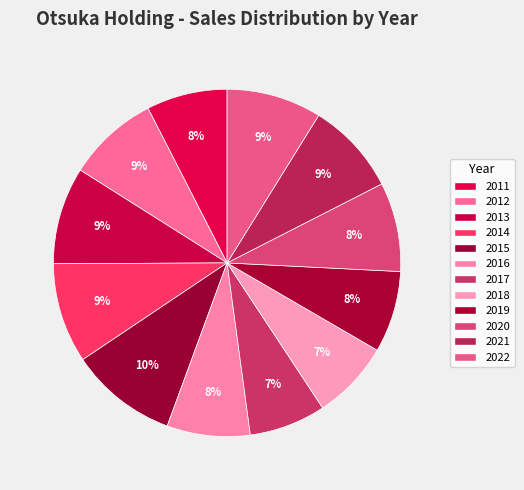

Count the number of slices in the pie.

12